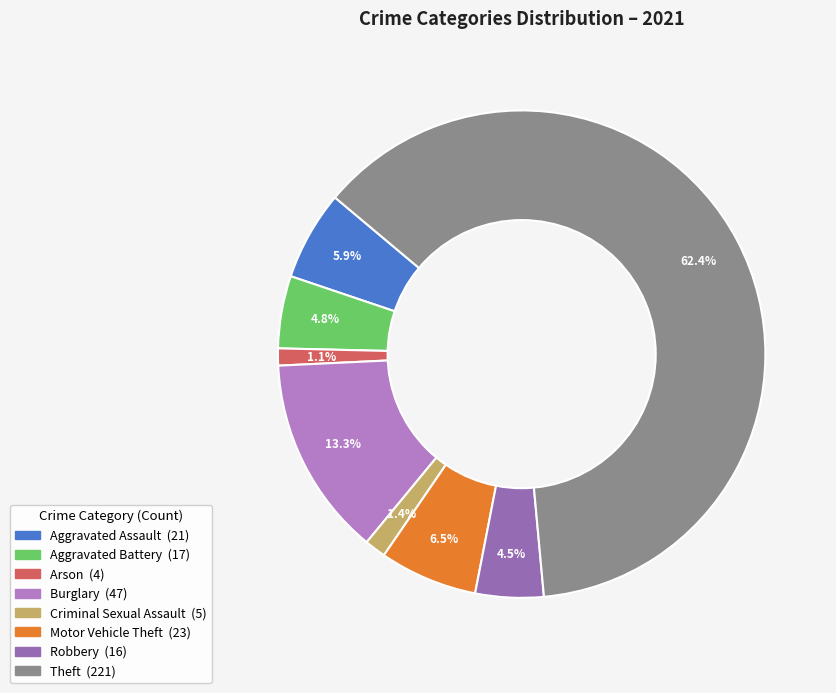

How many segments does this pie chart have?

8